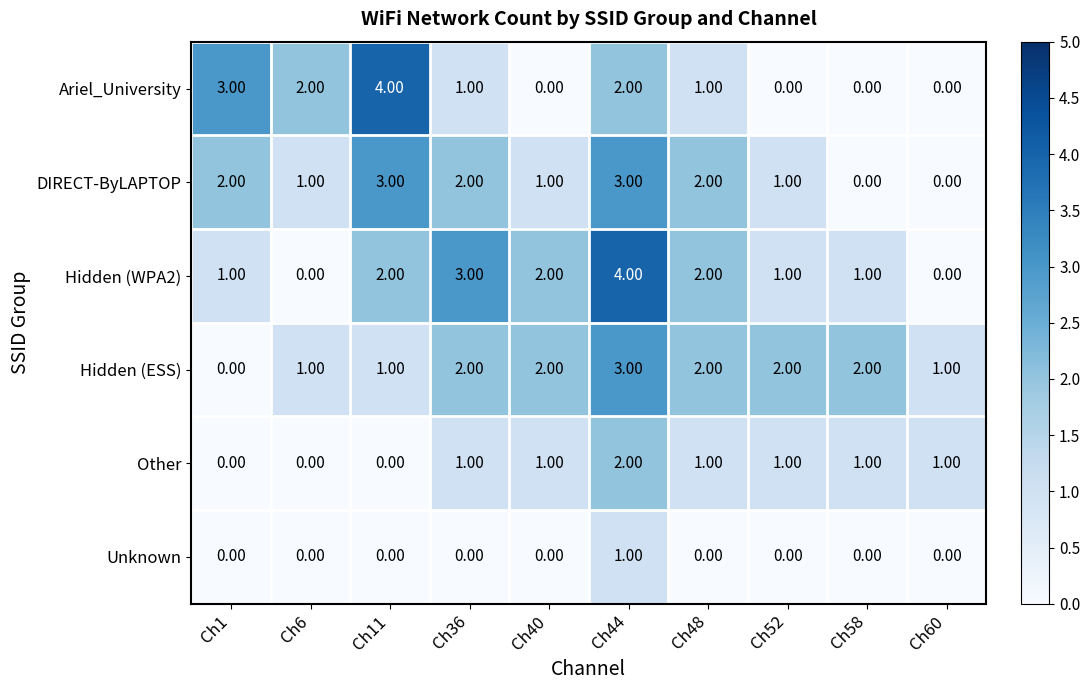

What is the sum of the Hidden (WPA2) values at Ch40 and Ch44?

6